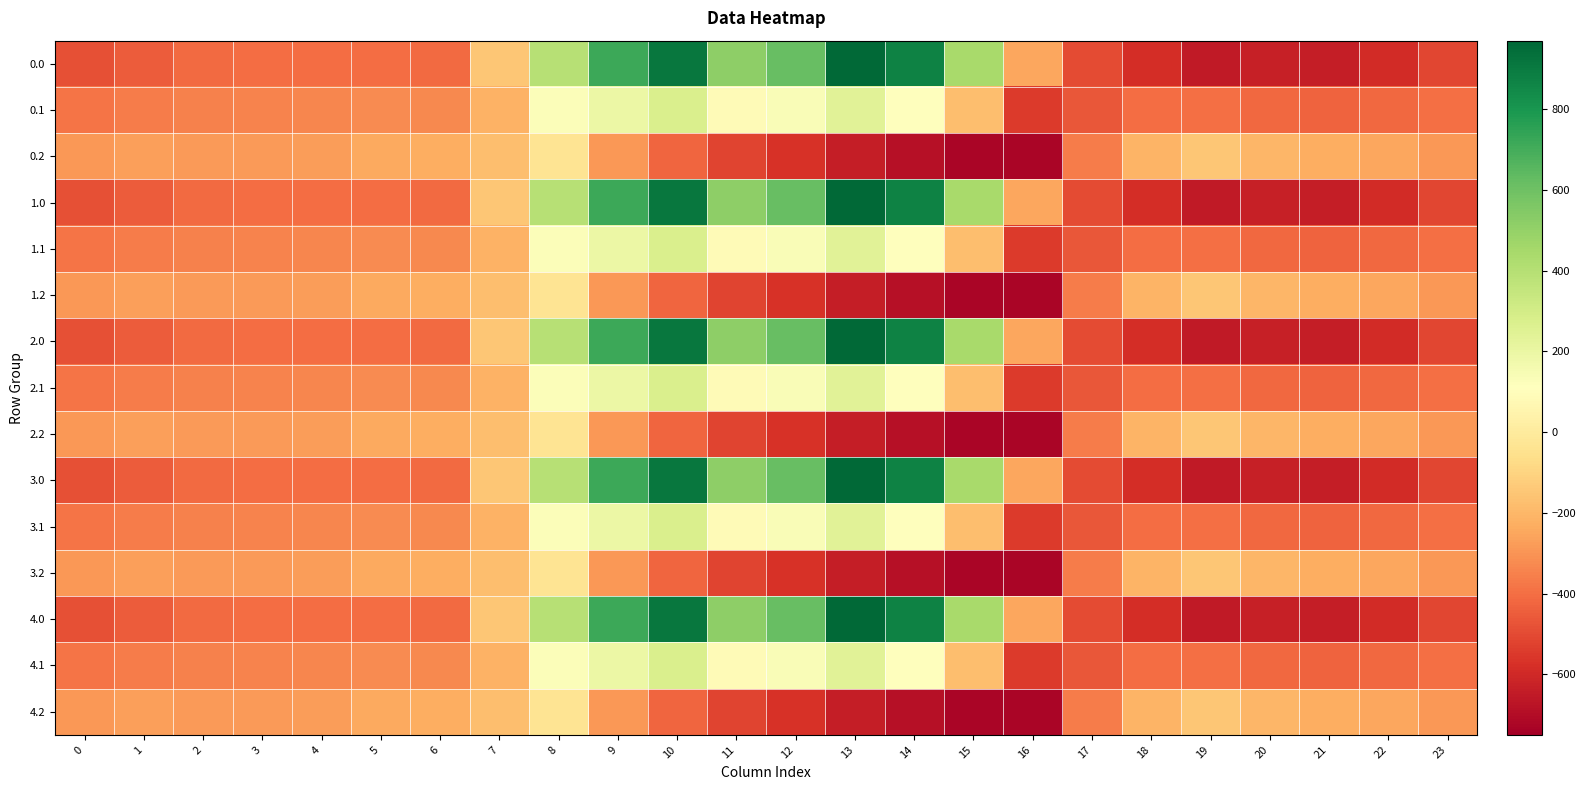

Rank the series at 1 from highest to lowest value.

0.2, 1.2, 2.2, 3.2, 4.2, 0.1, 1.1, 2.1, 3.1, 4.1, 0.0, 1.0, 2.0, 3.0, 4.0